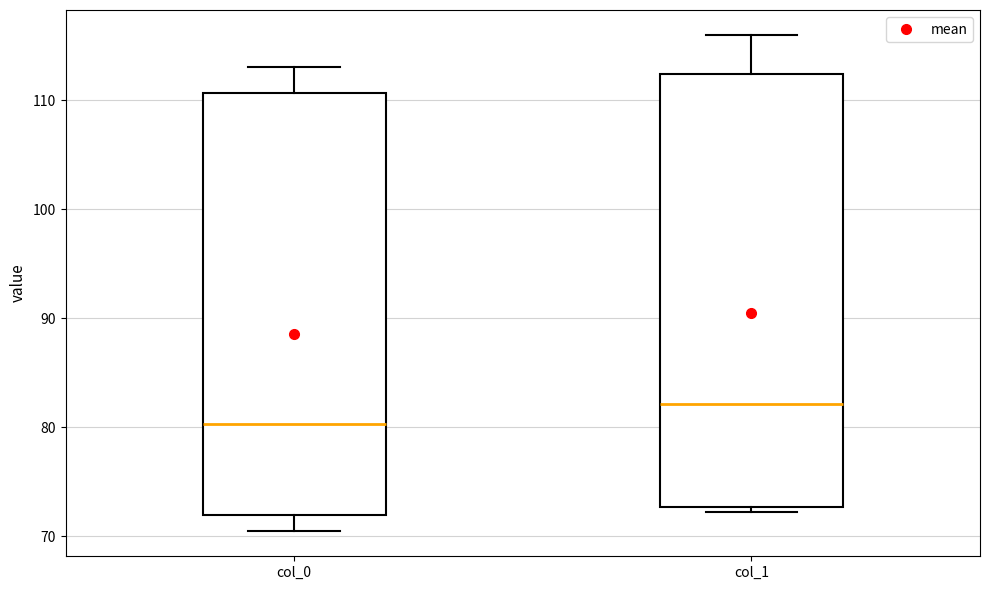

Reading left to right, read every box against the y-axis: the position of its median line, the range the box covers, and the ends of its whiskers. The values are not printed on the chart, so give them approximately, as read against the axis.

col_0: median 80, box 72 to 111, whiskers 70 to 113
col_1: median 82, box 73 to 112, whiskers 72 to 116